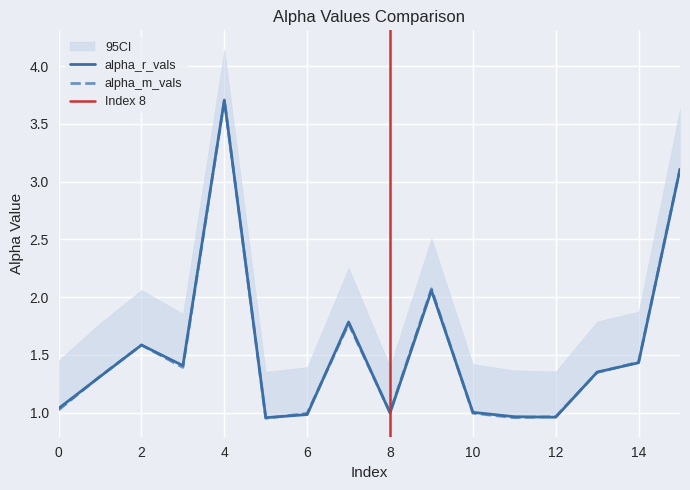

True or false: alpha_max_vals and alpha_r_vals intersect in this chart.

True